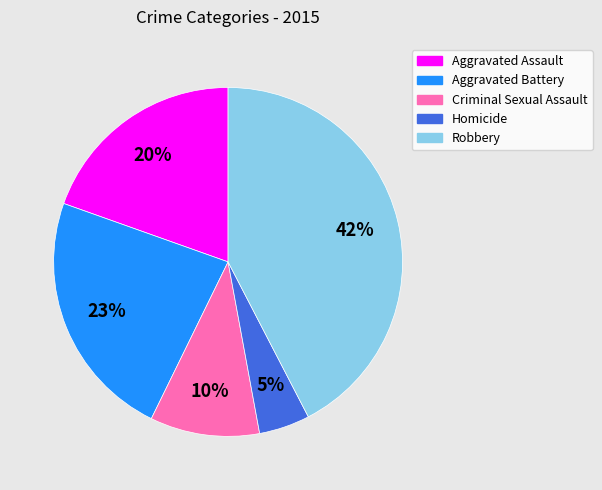

Count the number of slices in the pie.

5